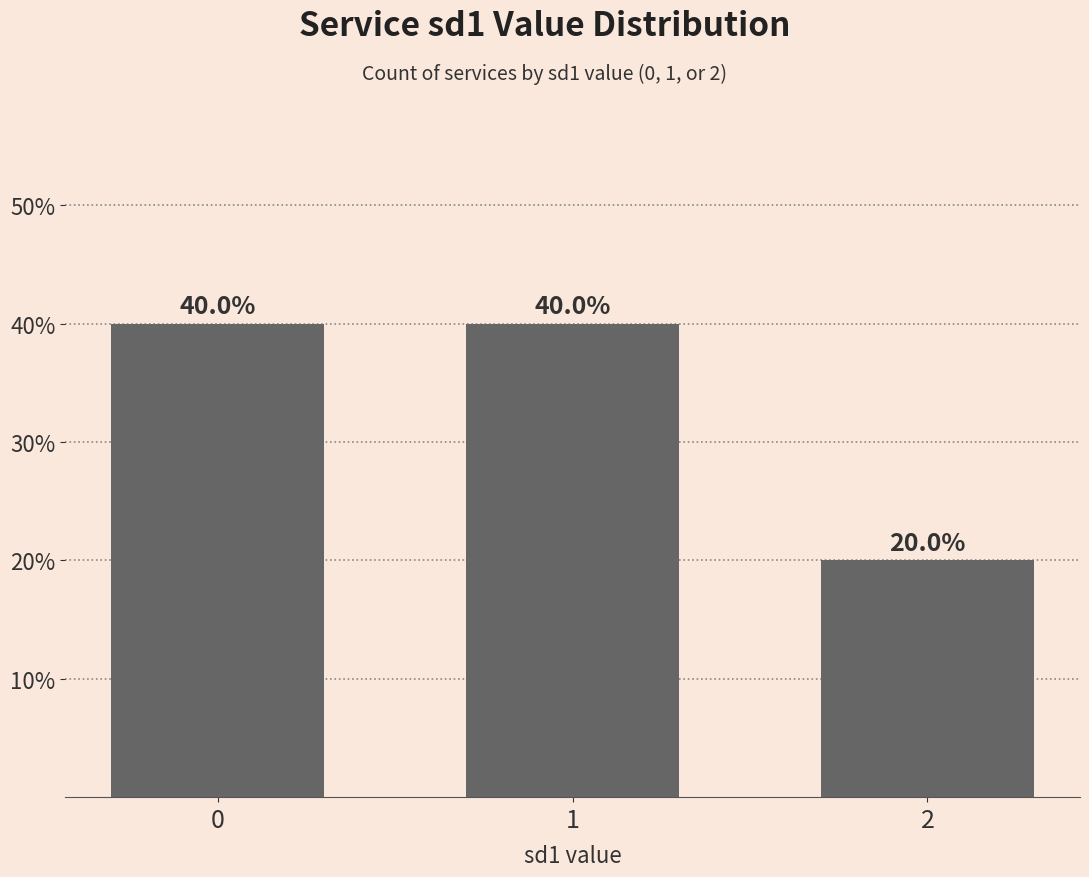

Reading left to right, what are all the values shown in this chart?

0=40	1=40	2=20